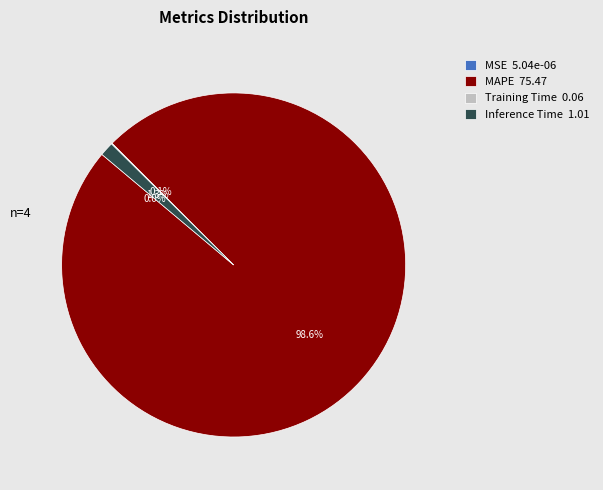

Do MAPE 75.47 and Inference Time 1.01 together represent more than half of the pie?

Yes